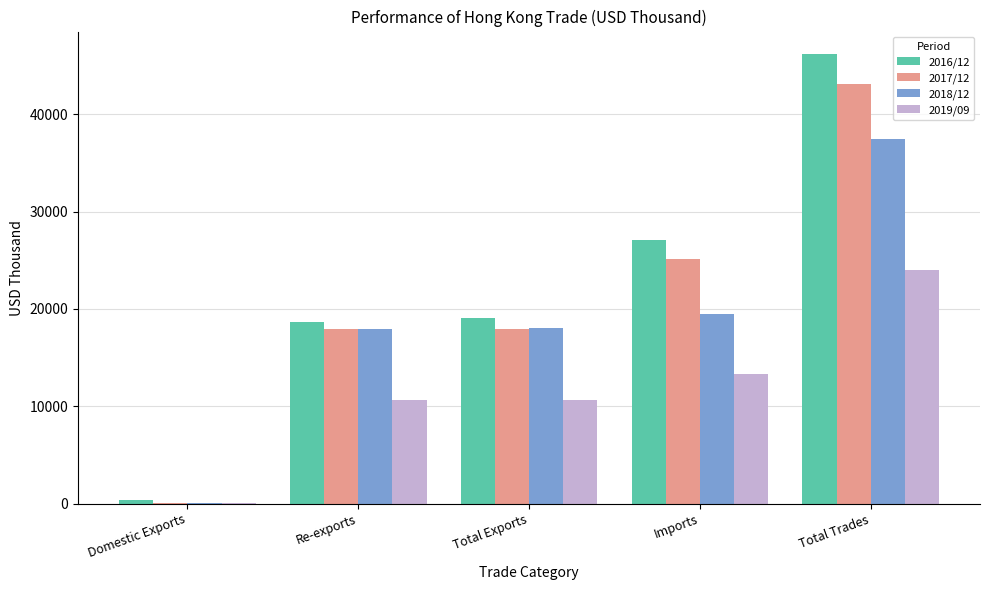

At which category does the chart reach its peak across all series?

Total Trades